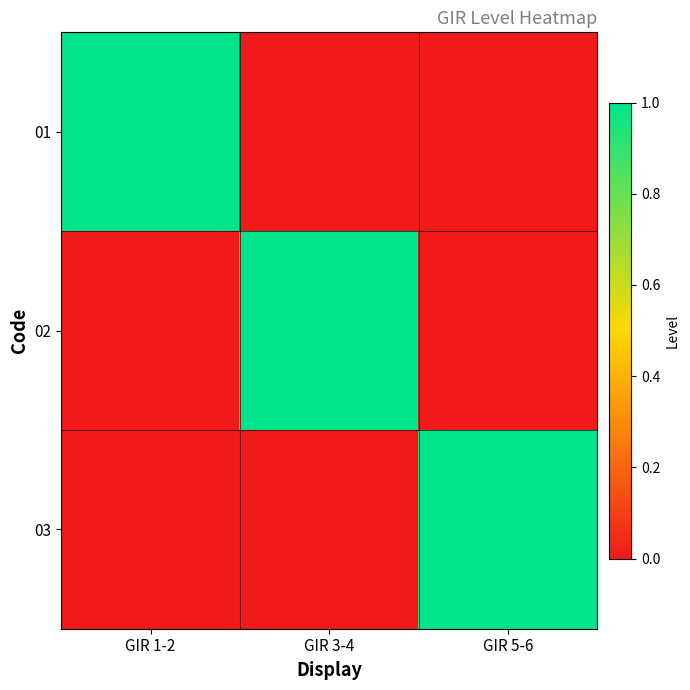

Which series has the widest spread of values?

01